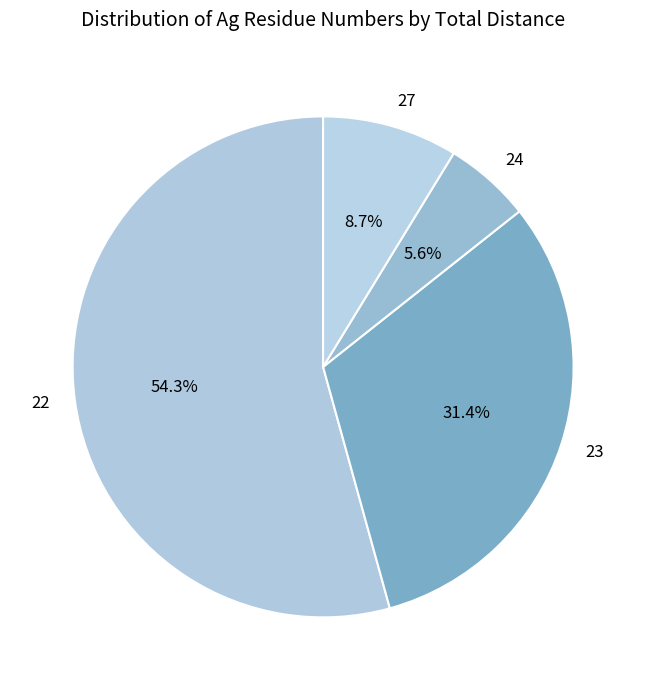

Does any single category account for the majority?

Yes